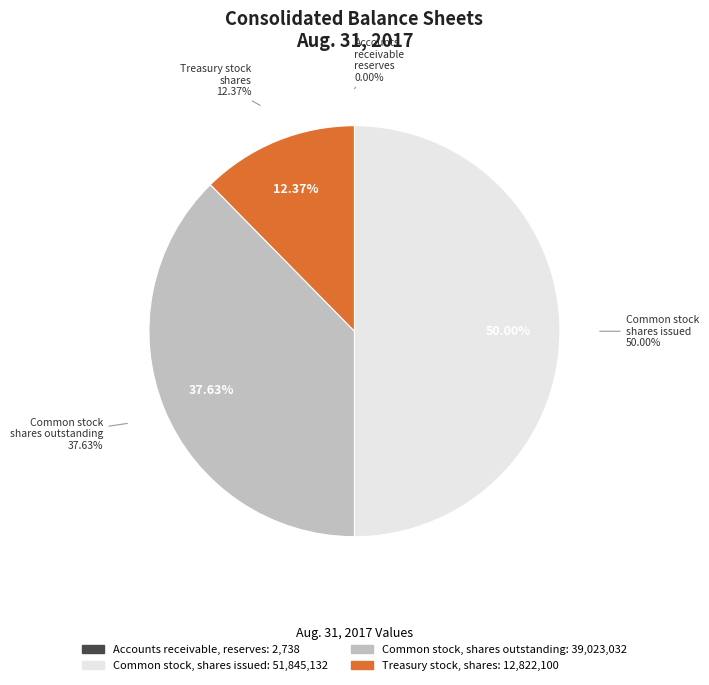

What is the change in value from Accounts receivable, reserves to Common stock, shares issued?

+51842394